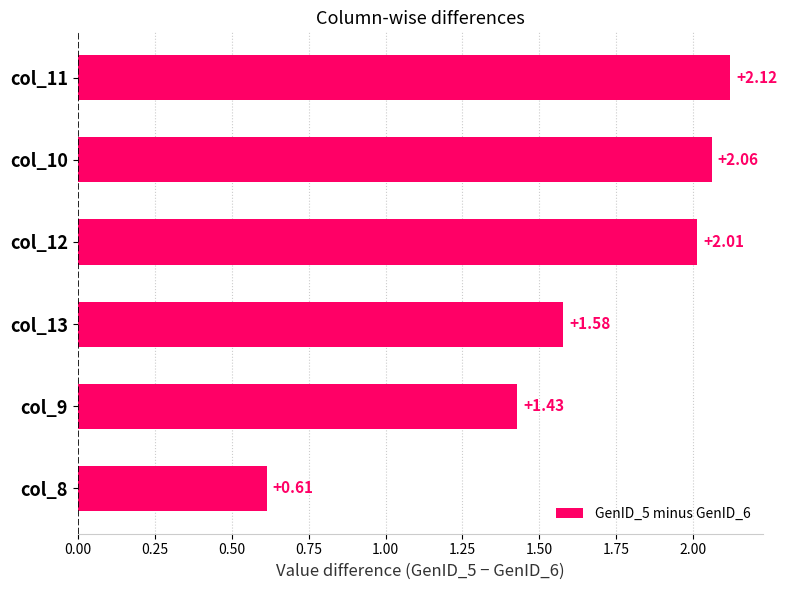

List the labels in order of value, largest first.

col_11, col_10, col_12, col_13, col_9, col_8